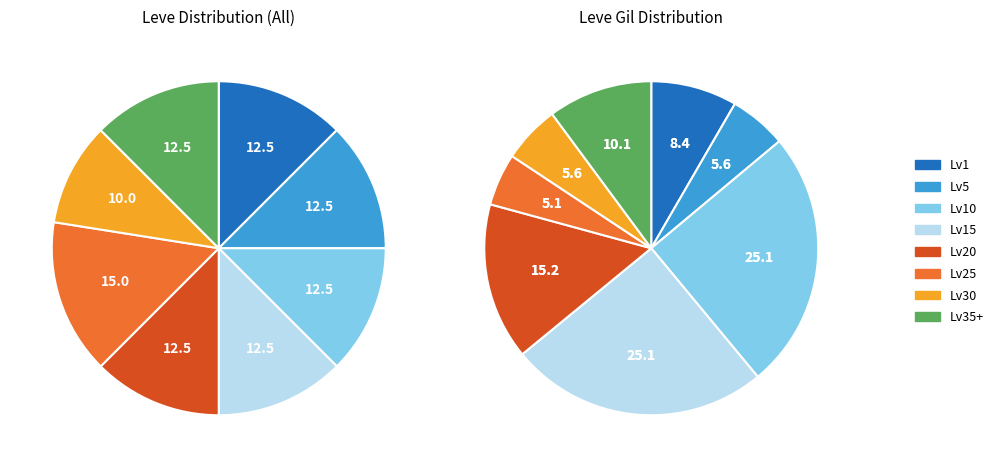

Rank the categories by value from highest to lowest.

Level 25, Level 1, Level 5, Level 10, Level 15, Level 20, Level 35+, Level 30